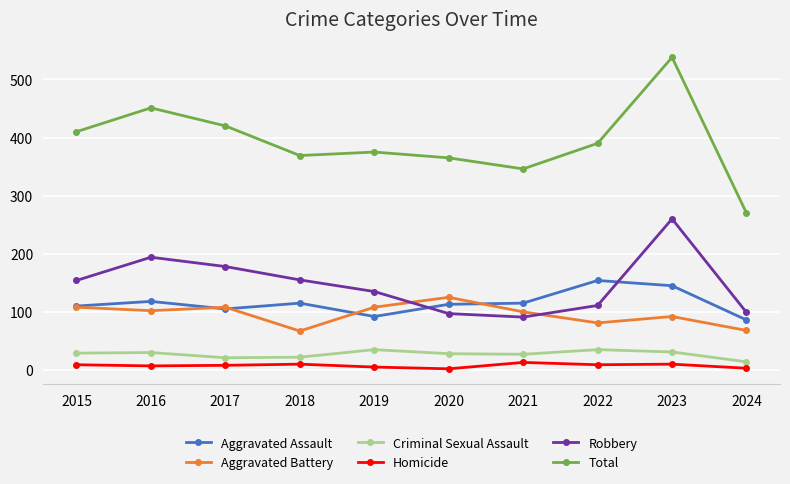

What is the sum of all Aggravated Battery values?

959